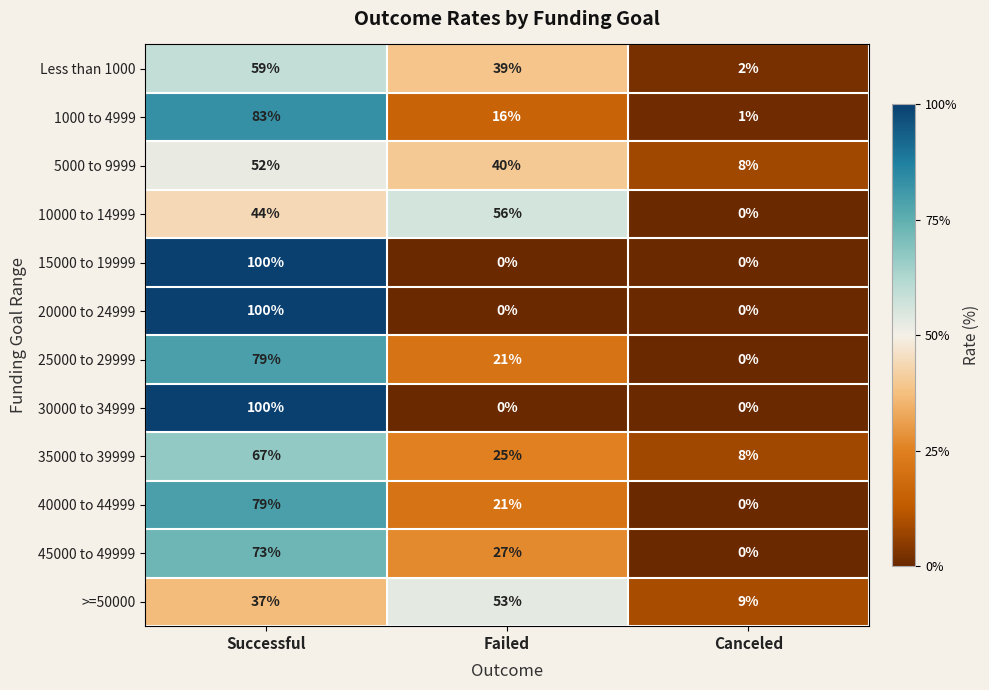

What is the difference between the maximum and minimum values in the Less than 1000 series?

57